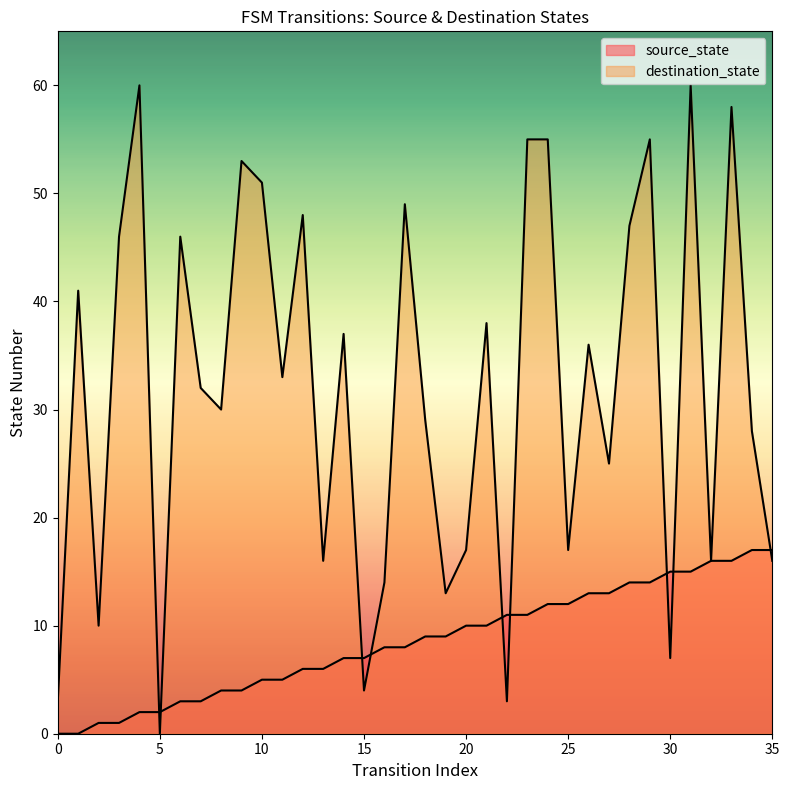

Count the number of data series in this chart.

2